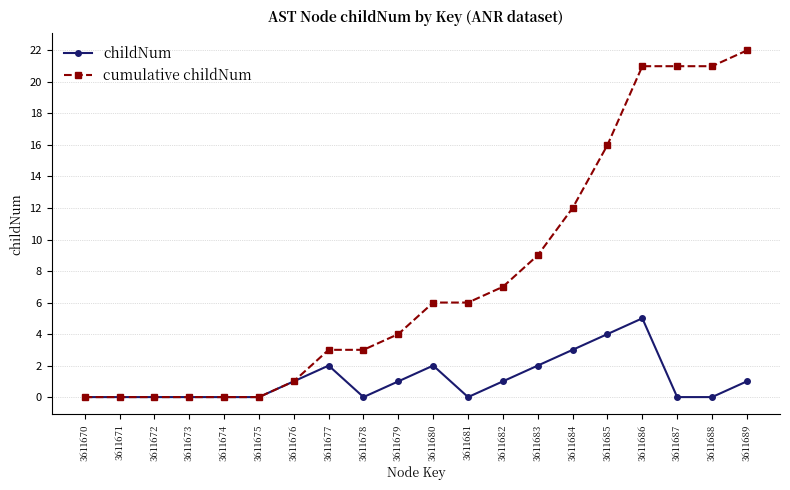

What is the spread (max minus min) of values at 3611678?

3